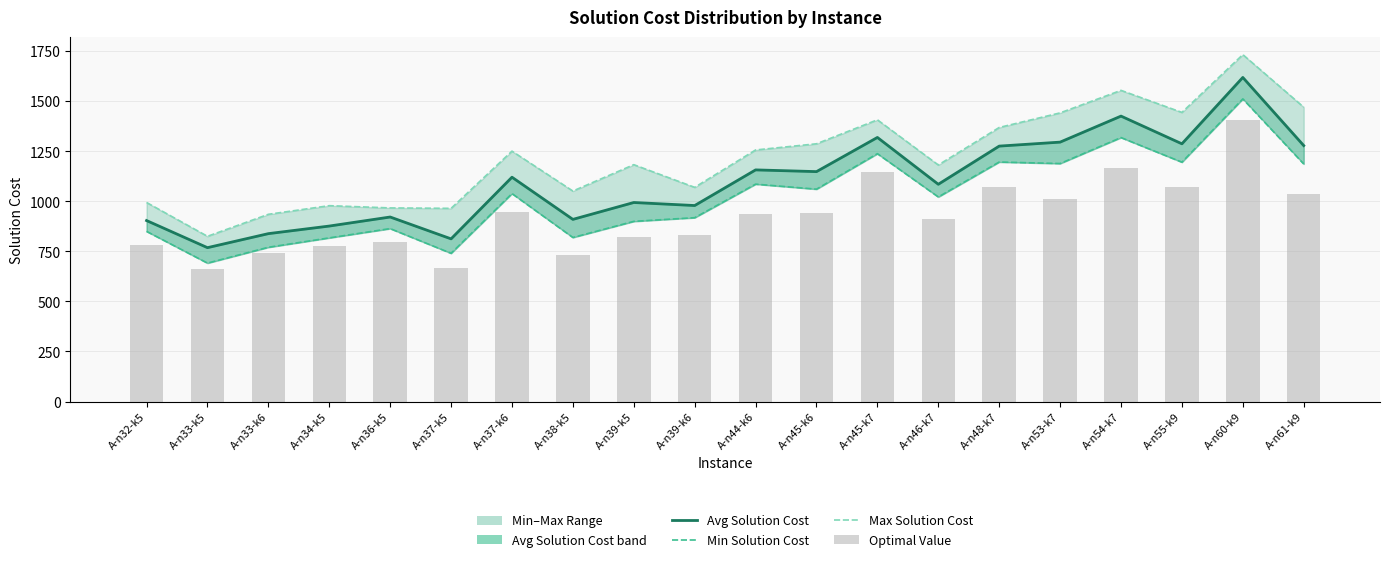

What is the average value of the Avg Solution Cost series?

1101.3